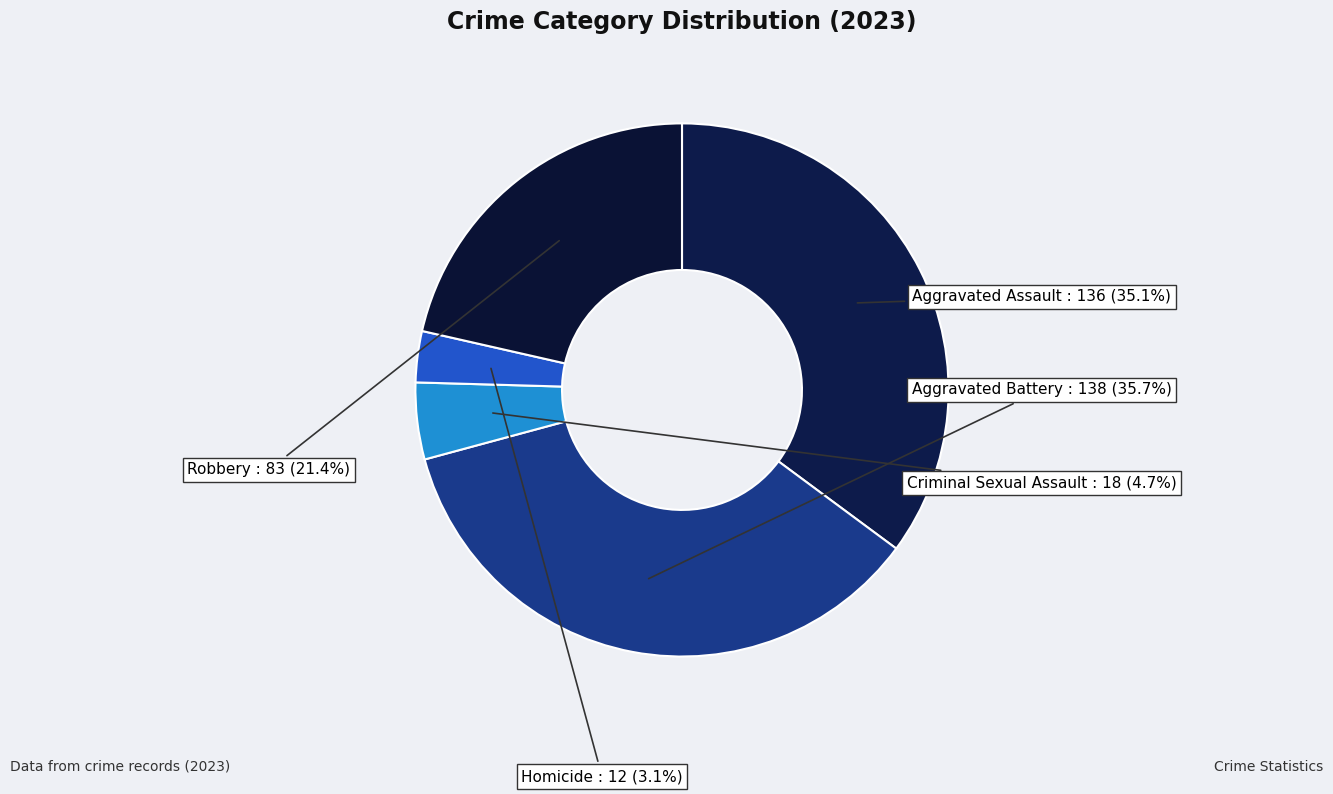

What is the largest slice in the pie chart?

Aggravated Battery